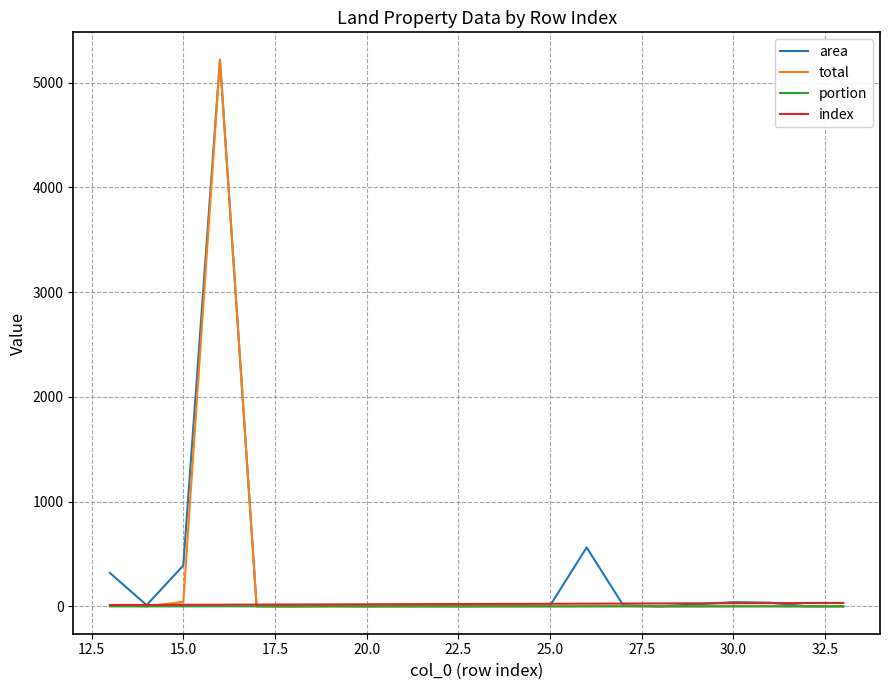

What is the maximum value for area?

5220.0